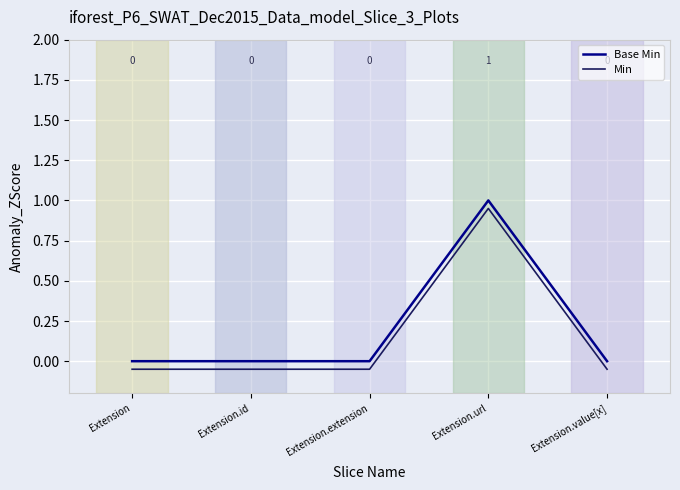

What is the average value of the Base Min series?

0.2